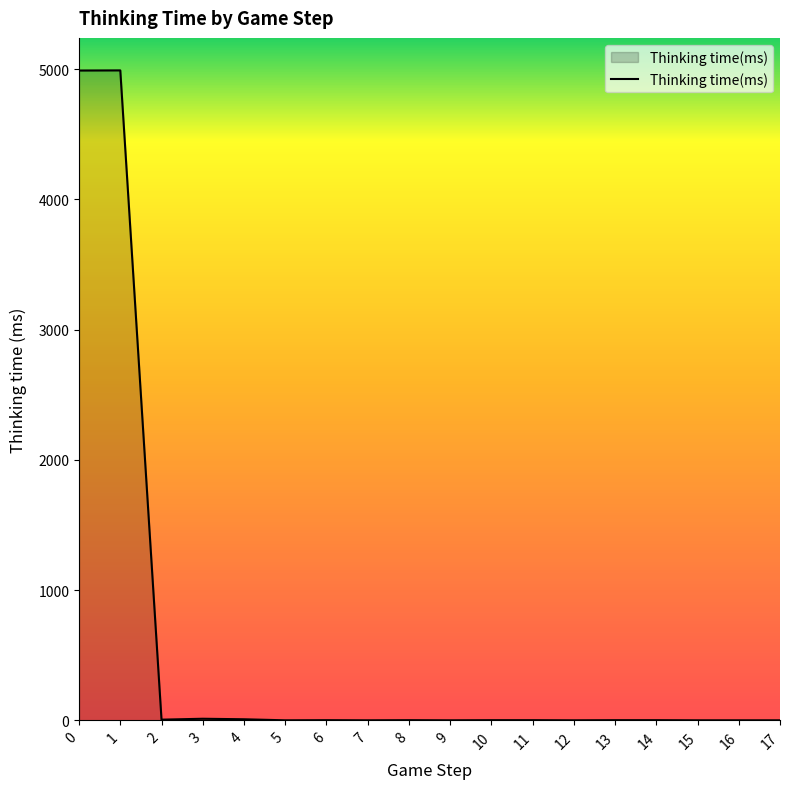

What is the greatest value displayed?

4990